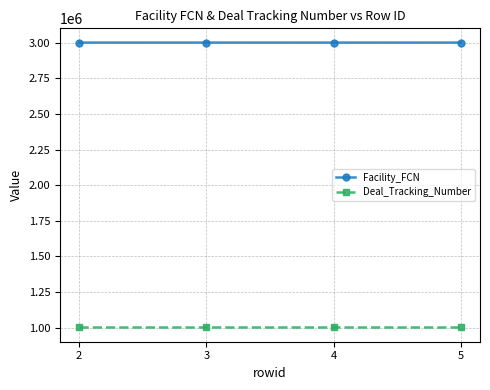

What is the lowest value of the Facility_FCN series?

3001280